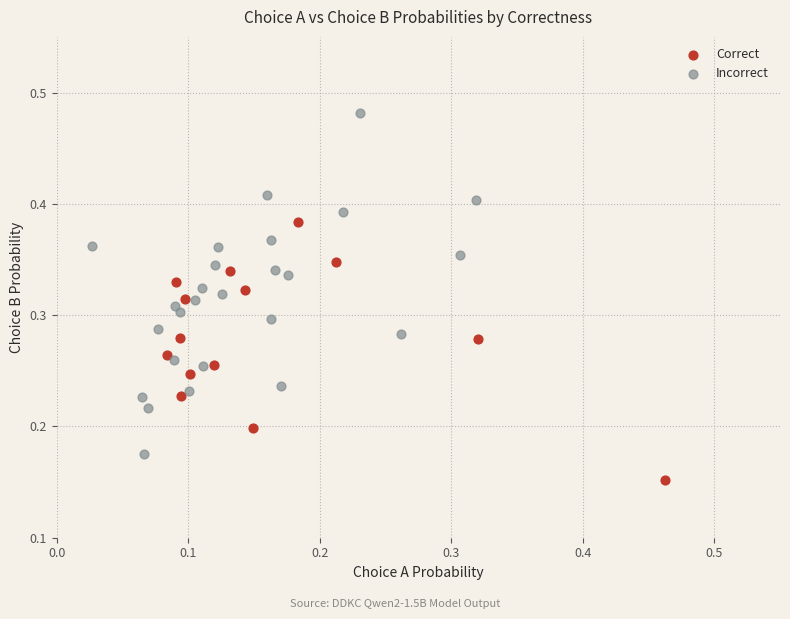

Which series reaches the minimum Y coordinate?

Correct